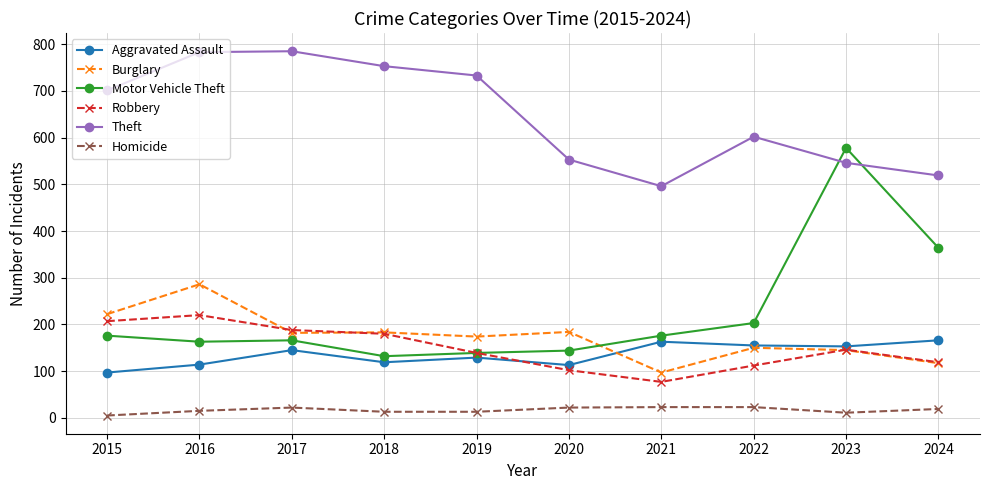

How many interior local peaks does the Robbery series have?

2